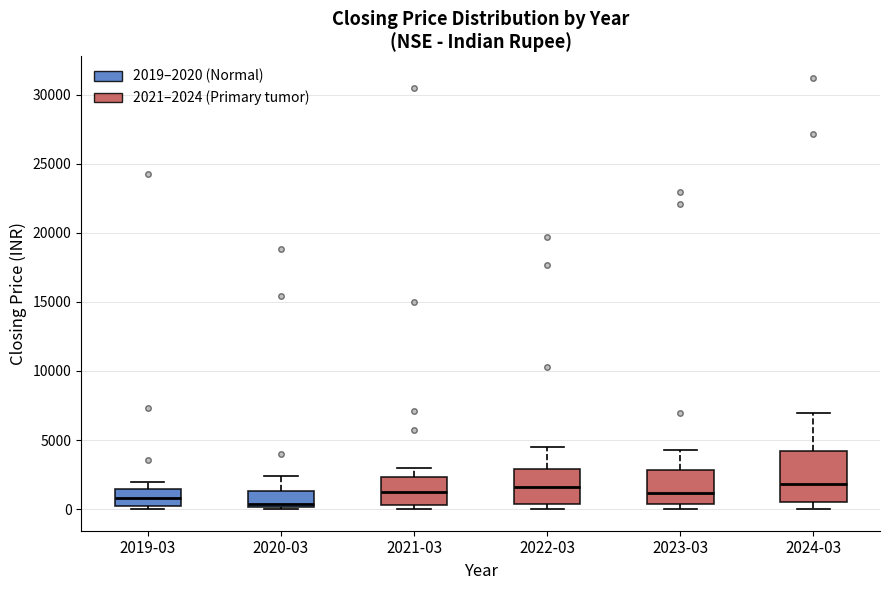

Reading left to right, read every box against the y-axis: the position of its median line, the range the box covers, and the ends of its whiskers. The values are not printed on the chart, so give them approximately, as read against the axis.

2019-03: median 1000, box 0 to 1500, whiskers 0 (just below the box's lower edge) to 2000
2020-03: median 500, box 0 to 1500, whiskers 0 to 2500
2021-03: median 1500, box 500 to 2500, whiskers 0 to 3000
2022-03: median 1500, box 500 to 3000, whiskers 0 to 4500
2023-03: median 1000, box 500 to 3000, whiskers 0 to 4500
2024-03: median 2000, box 500 to 4000, whiskers 0 to 7000